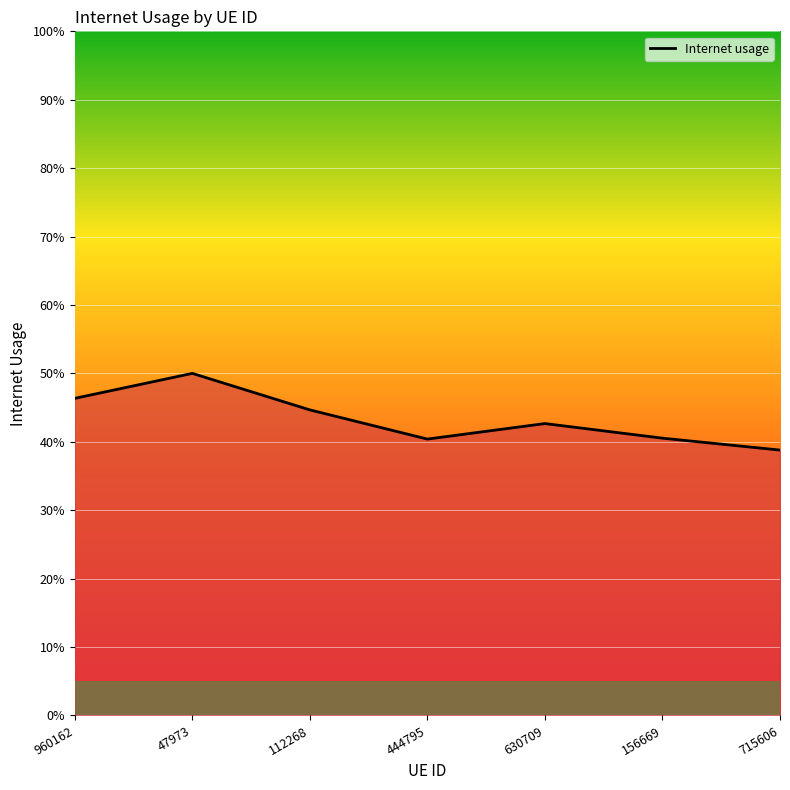

At which category does the data reach its first local valley?

444795